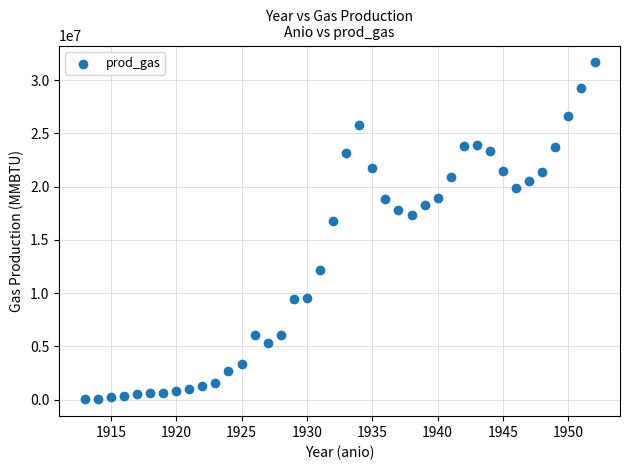

What is the range of Y values (max minus min)?

31628800